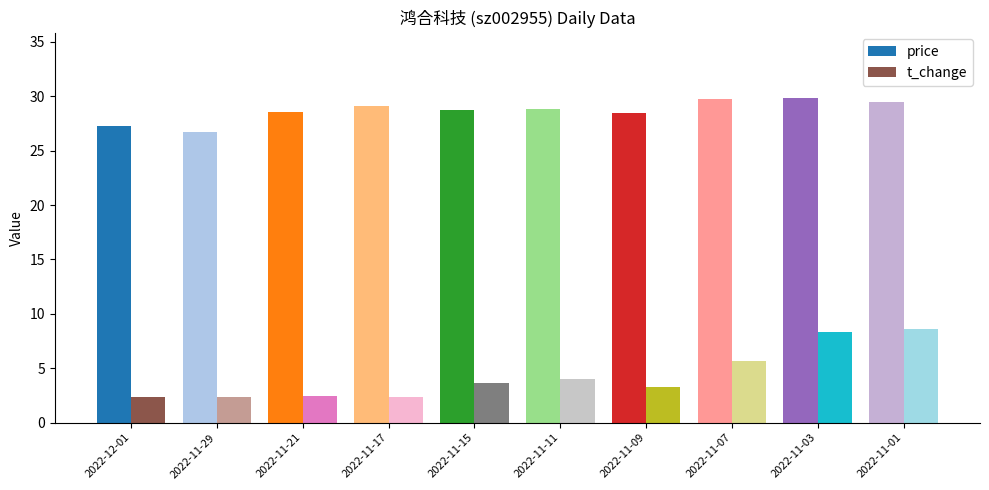

What is the difference between the highest and lowest values at 2022-11-15?

25.1